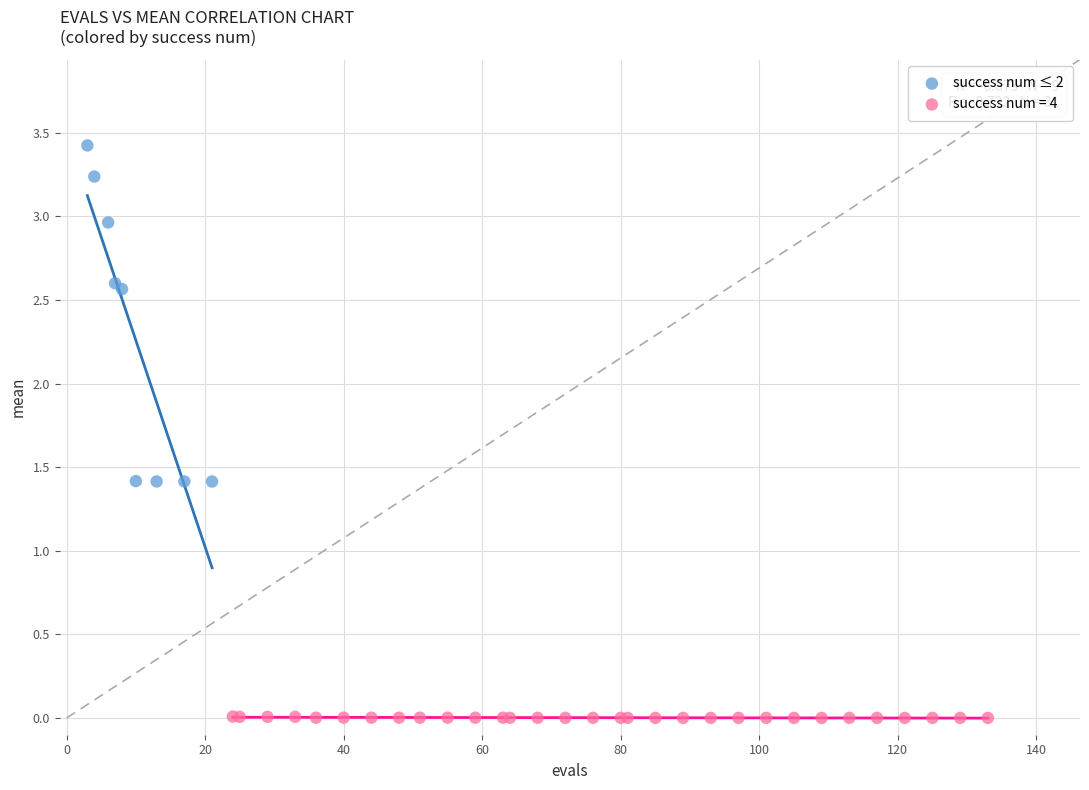

Which series has the largest Y range (max minus min)?

success num ≤ 2